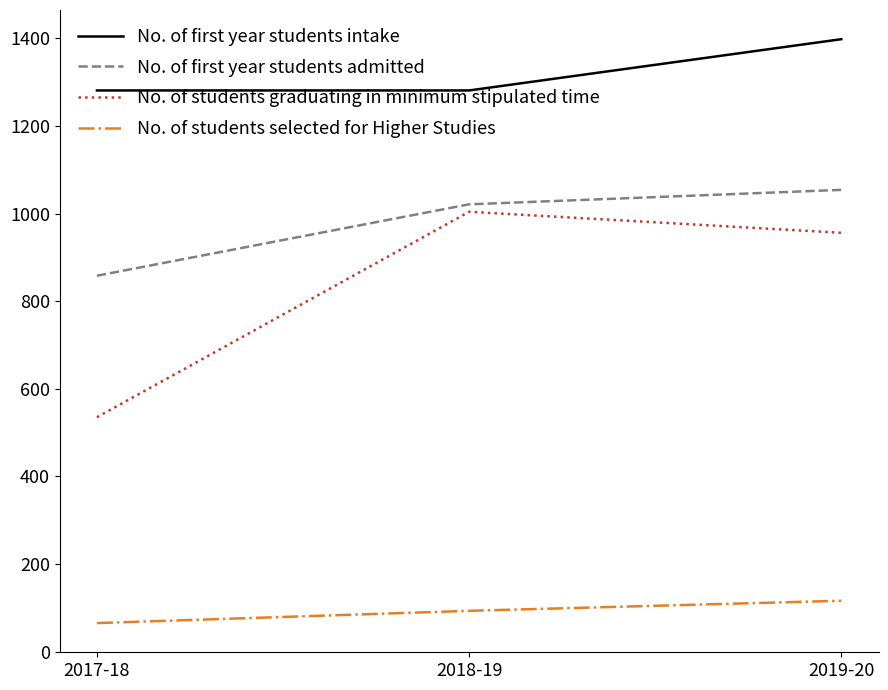

Where is No. of first year students admitted nearest to the value 956?

2018-19